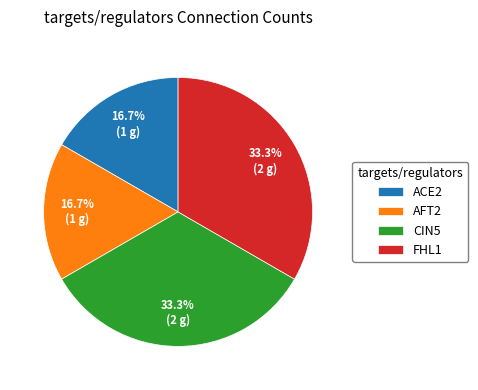

Between AFT2 and CIN5, which is larger?

CIN5